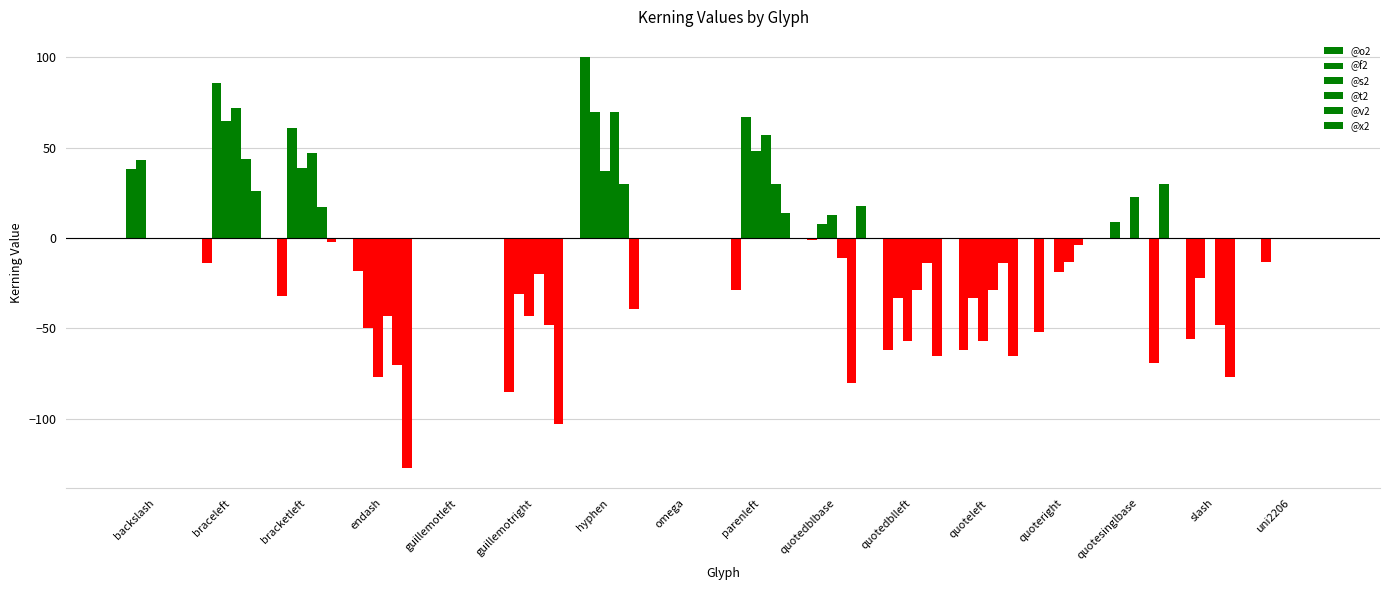

Count the number of categories in the chart.

16